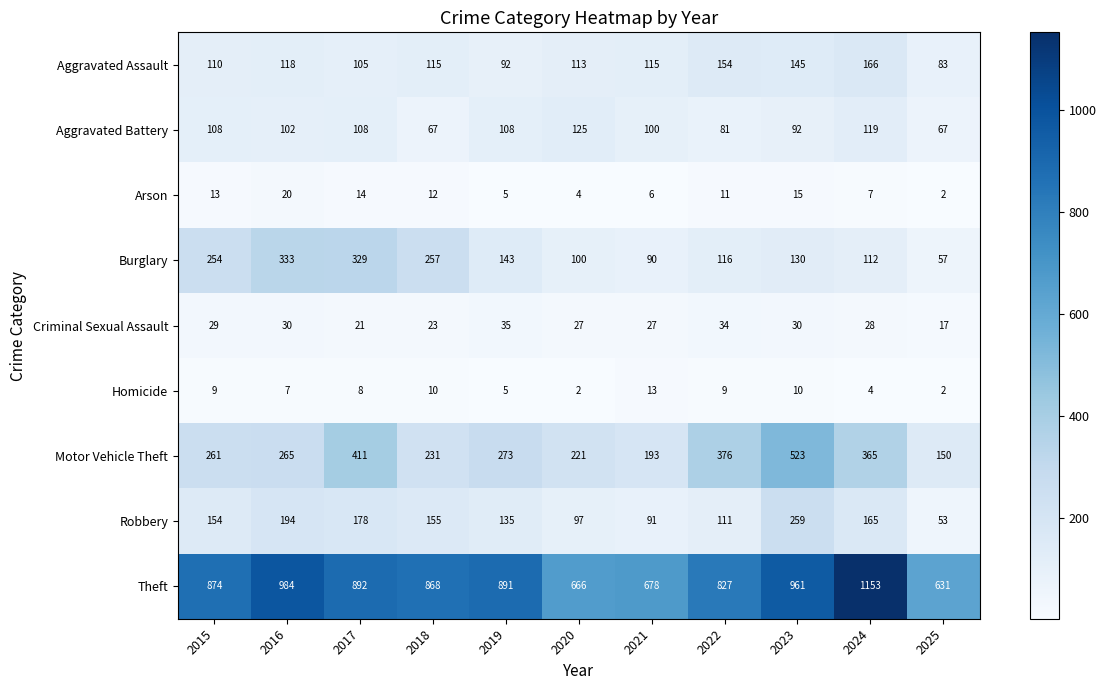

Which series has the largest range (max minus min)?

Theft